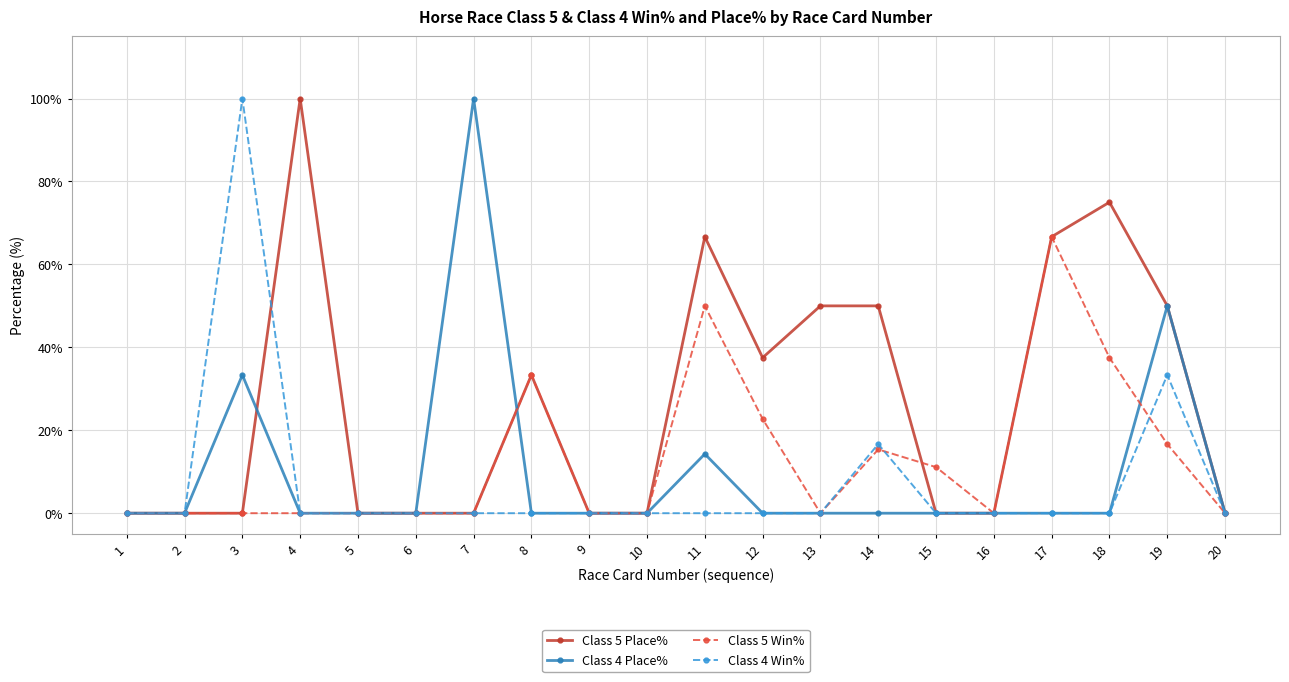

Is this an area chart (filled region under the line)?

No